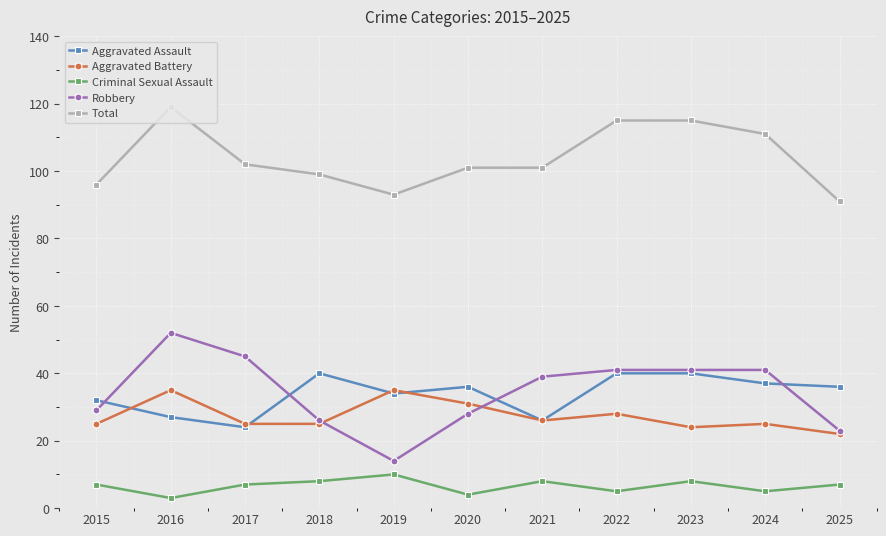

True or false: Robbery and Aggravated Assault cross at least once.

True